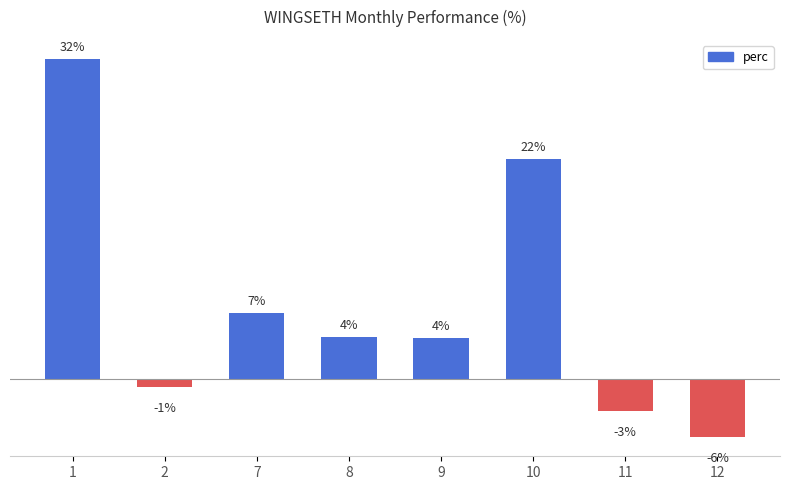

What is the value of the 1st bar from the left?

32.2